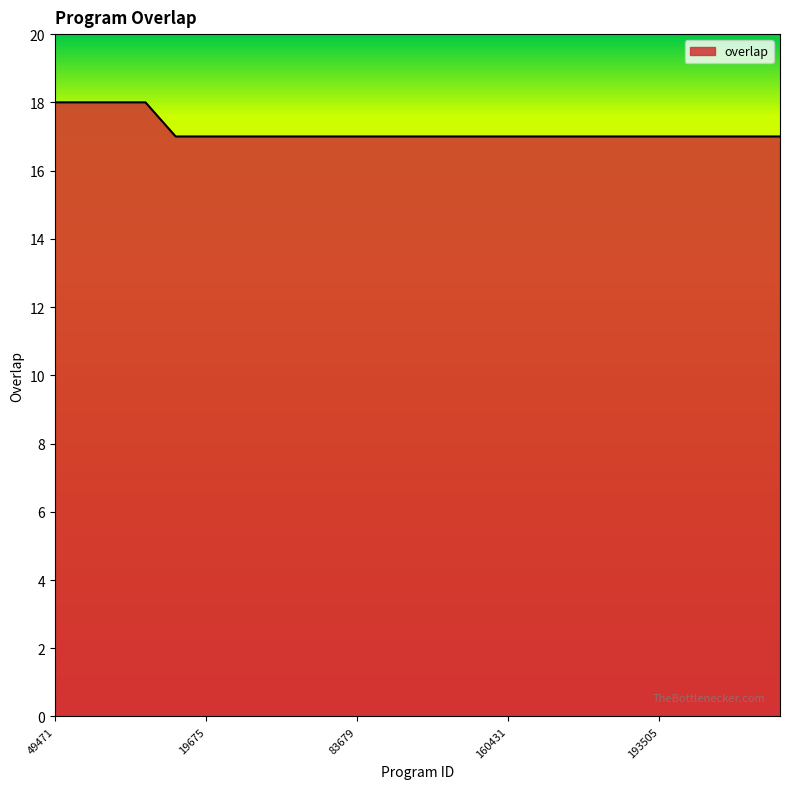

What is the smallest value displayed?

17